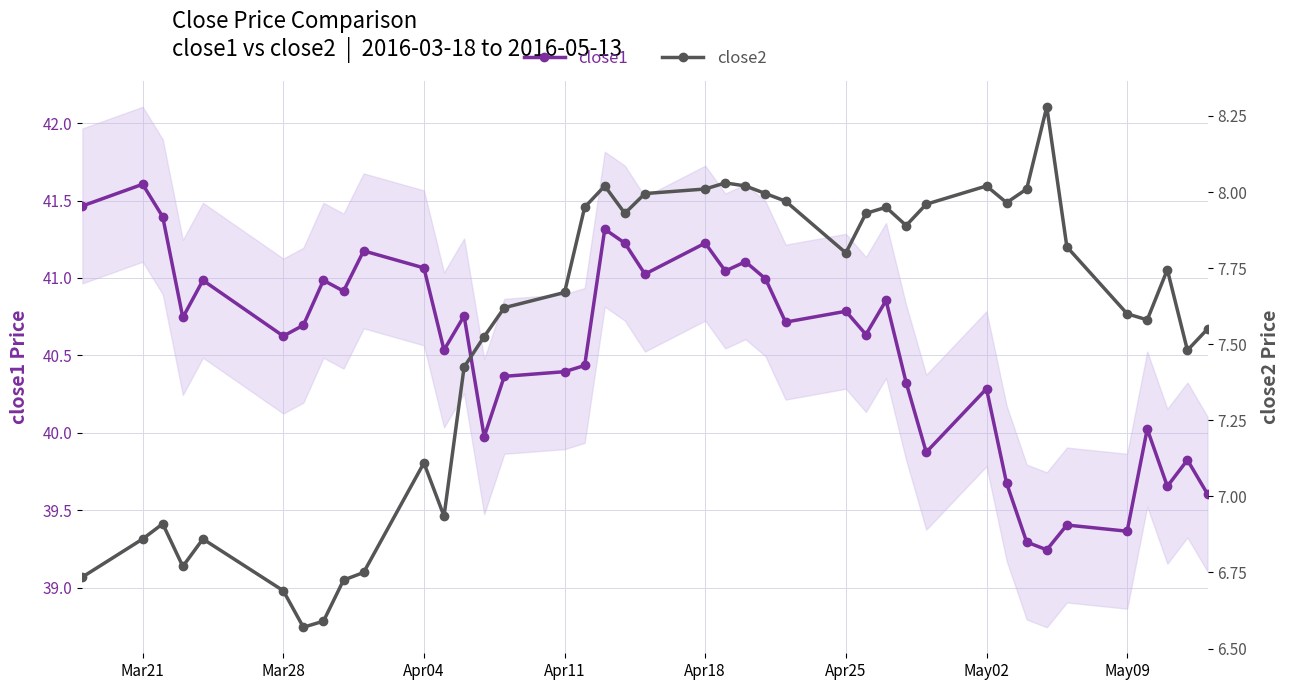

True or false: close1 has more than 2 points higher than both neighbors.

True